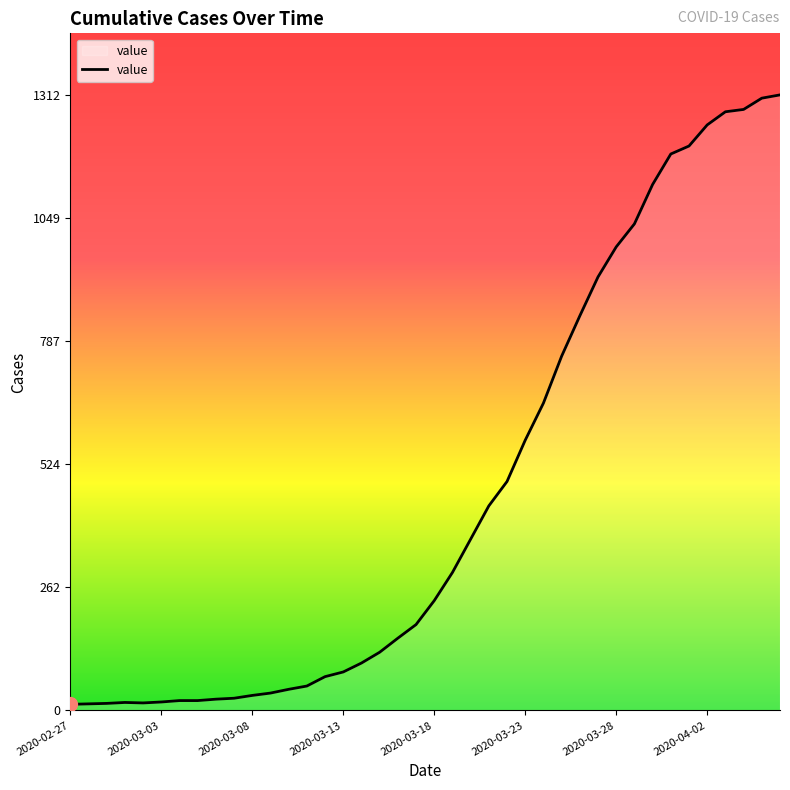

What is the maximum value shown in the chart?

1312